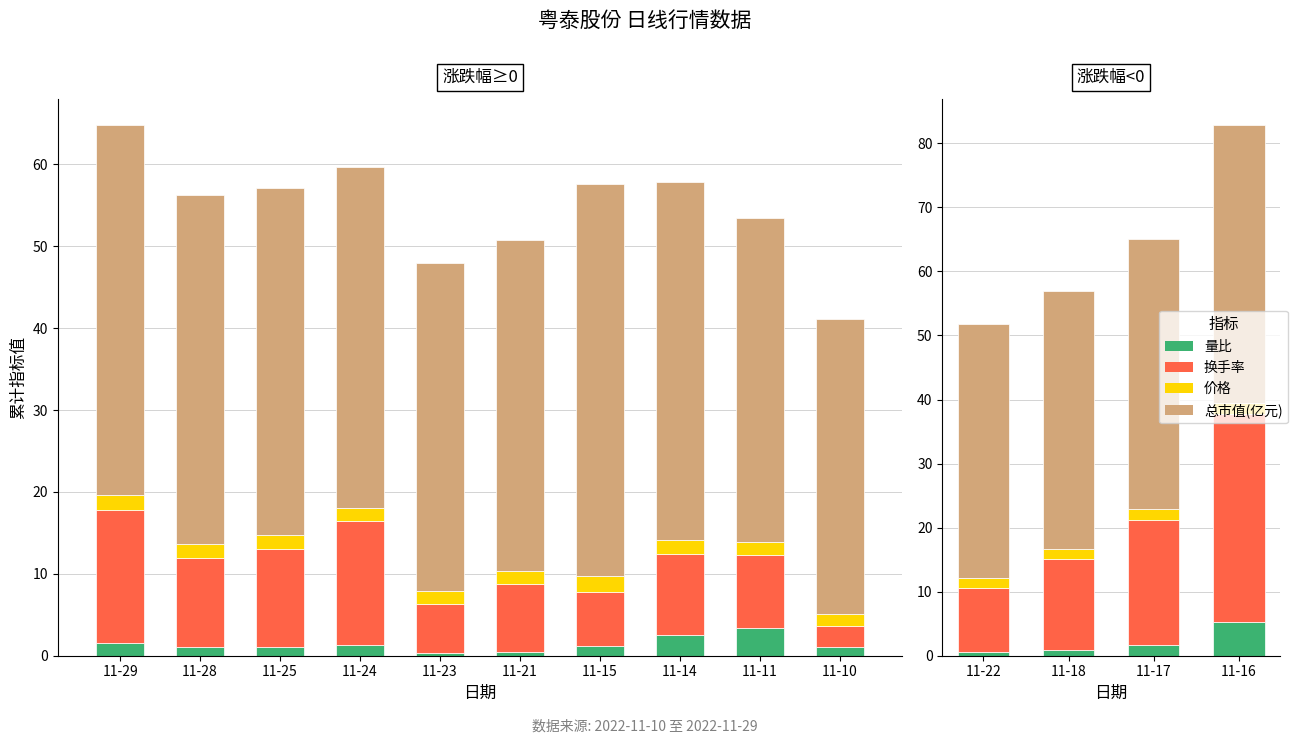

The value of 价格 at 11-22 is 2.2. True or false?

False